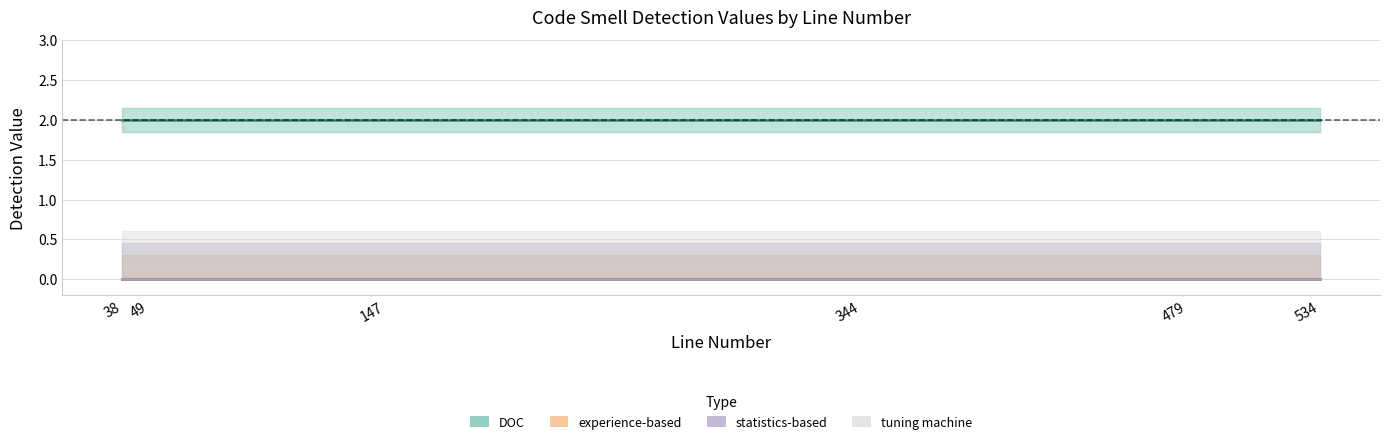

Reading left to right, list all the values displayed in this chart.

DOC: 38=2	49=2	147=2	344=2	479=2	534=2
experience-based: 38=0	49=0	147=0	344=0	479=0	534=0
statistics-based: 38=0	49=0	147=0	344=0	479=0	534=0
tuning machine: 38=0	49=0	147=0	344=0	479=0	534=0